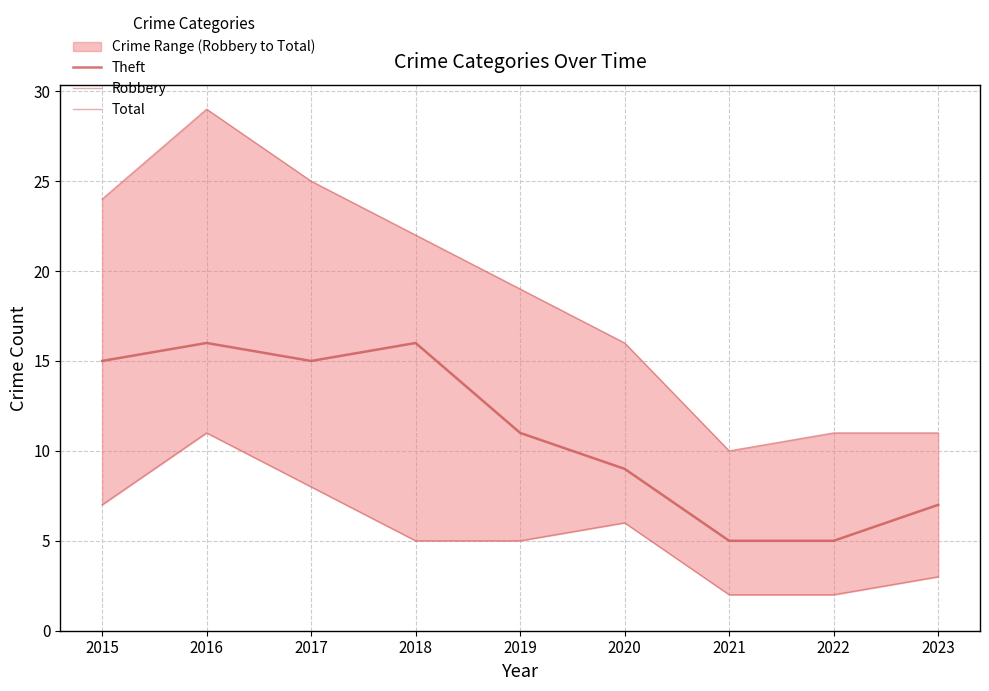

What is the value of the Total point at the 3rd from the left?

25